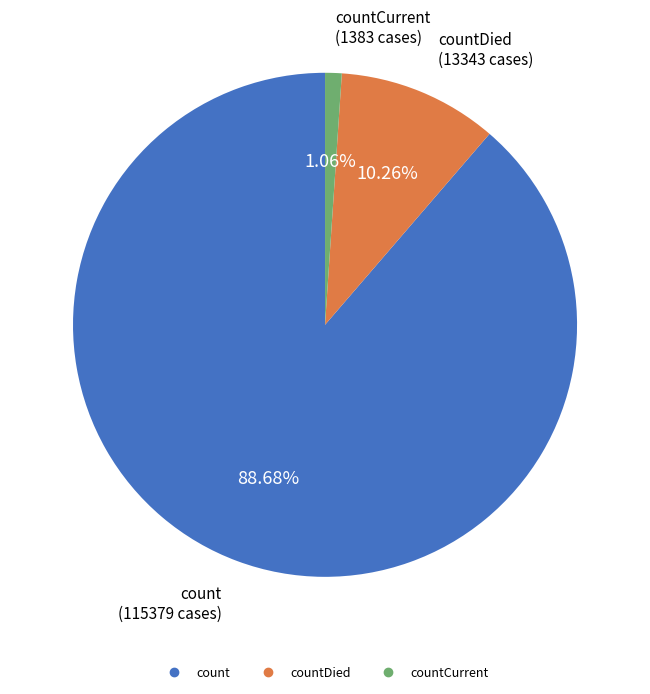

Is there any slice that represents more than half of the pie?

Yes